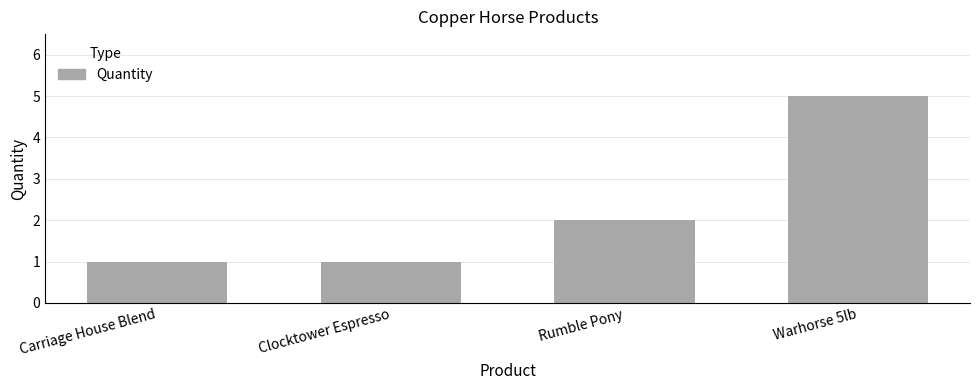

Approximately how many times larger is the value at Warhorse 5lb compared to Rumble Pony?

2.5